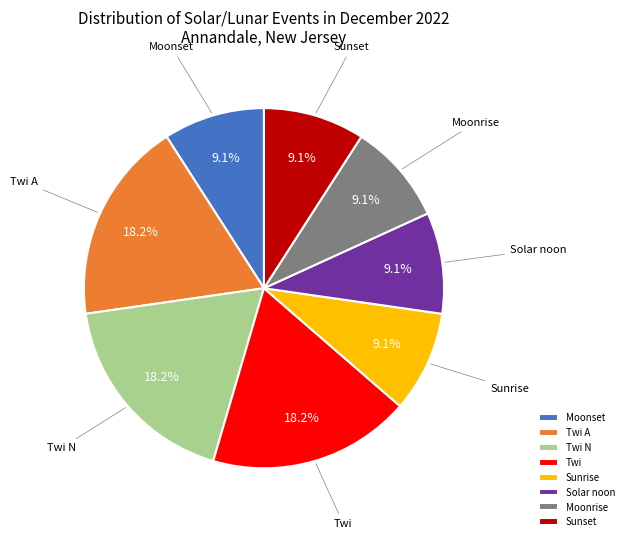

Count the number of slices in the pie.

8